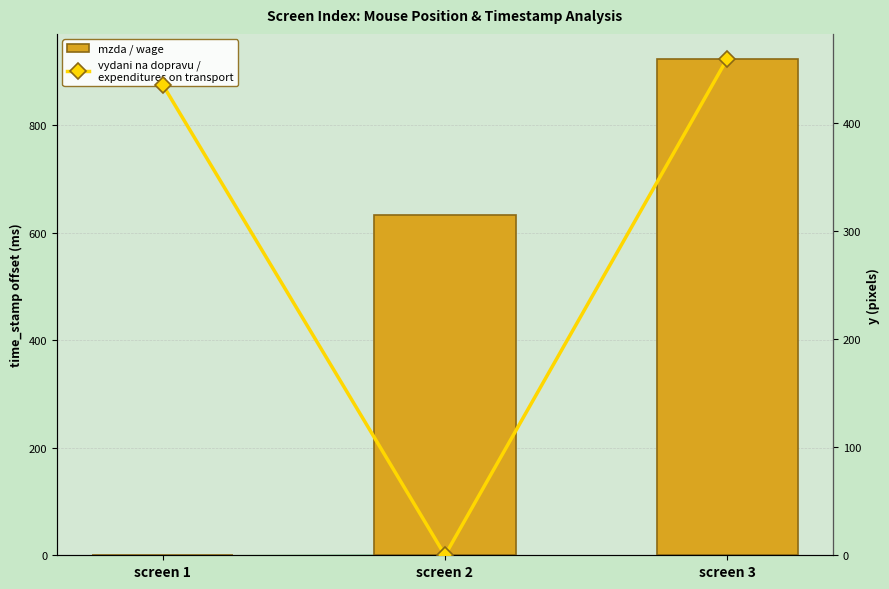

At which label does vydani na dopravu / expenditure on transport reach its minimum?

screen 2